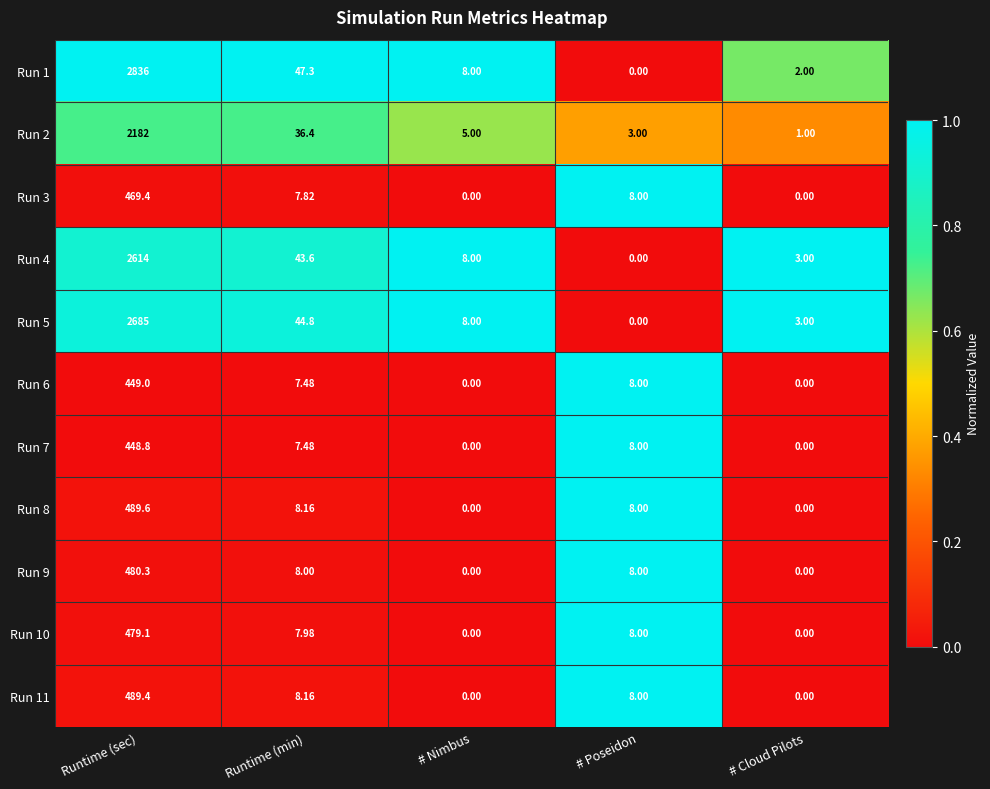

Where does the Run 3 series first go above 7?

Runtime (sec)